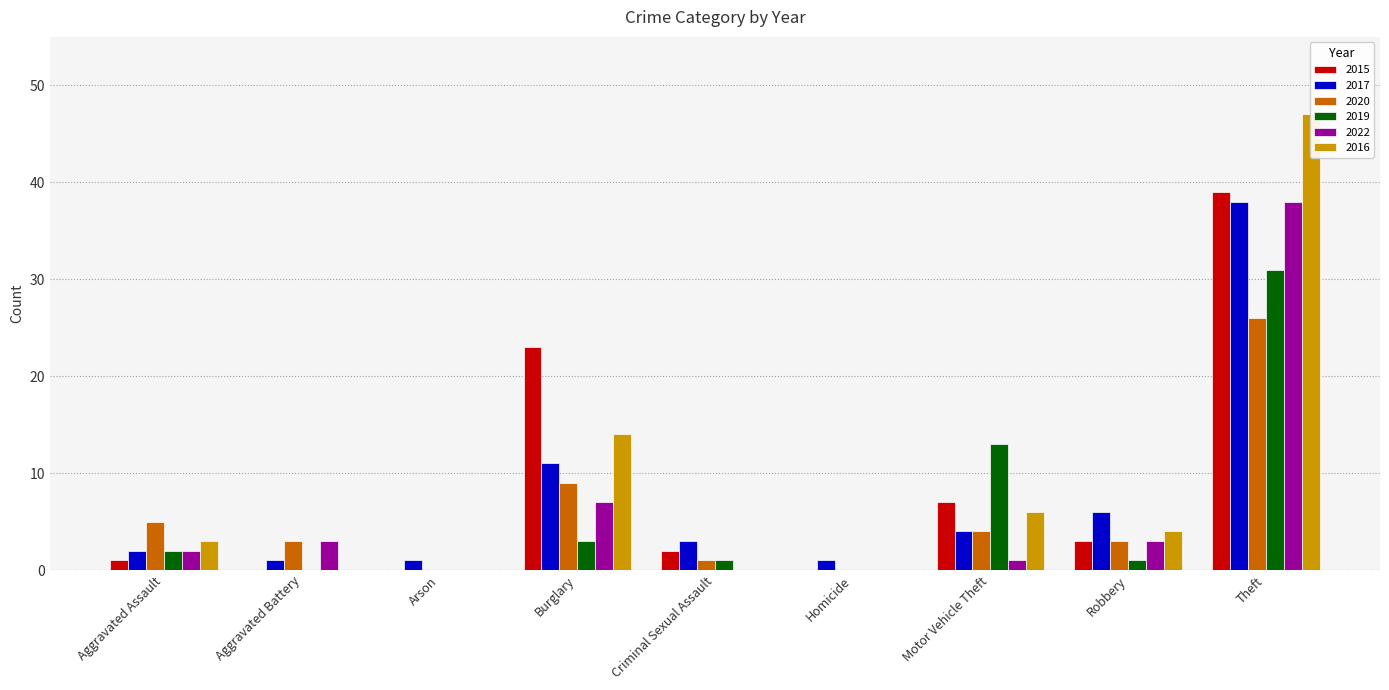

What is the total value across all series at Burglary?

67